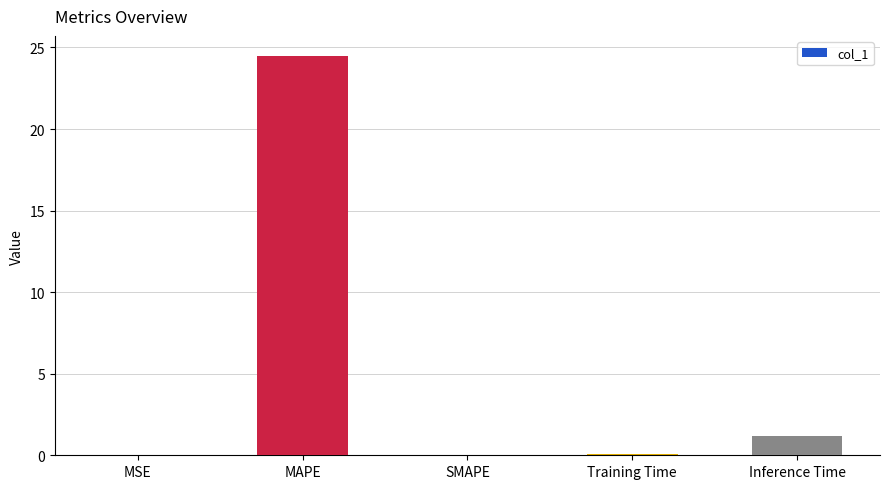

How many categories are shown in the chart?

5